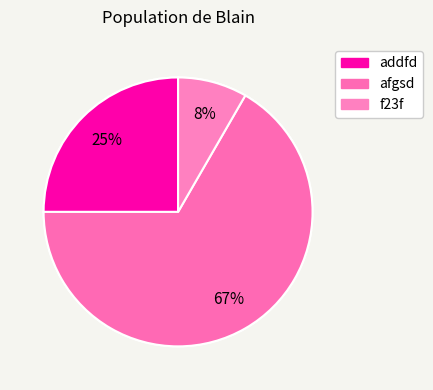

True or false: addfd accounts for 10% of the total.

False